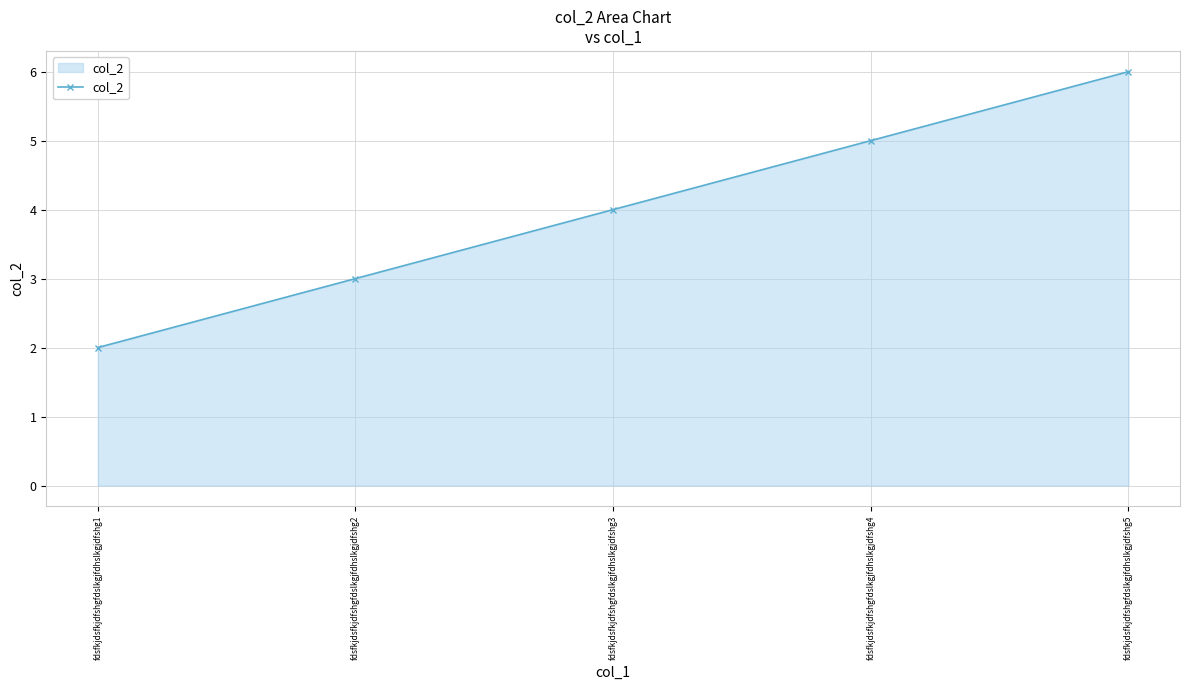

What value does the data have at fdsfkjdsfkjdfshgfdslkgjfdhslkgjdfshg1?

2